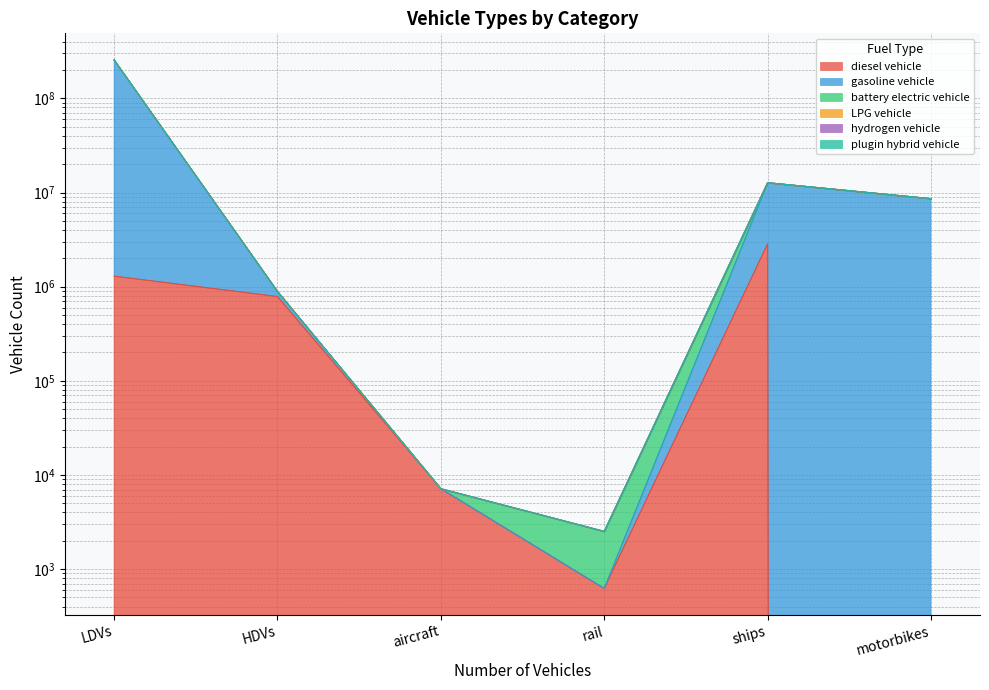

Reading left to right, extract all data points from this chart.

diesel vehicle: 1292884.0	786021.4	7149.1	624.1	2850434.9	0.0
gasoline vehicle: 256850555.0	891589.1	7149.1	2518.3	12705000.4	8596314.0
battery electric vehicle: 256209121.0	891589.1	7149.1	2518.3	12705000.4	8596314.0
LPG vehicle: 256202675.0	891462.4	7149.1	2518.3	12705000.4	8596314.0
hydrogen vehicle: 256109624.0	884207.3	7149.1	2518.3	12705000.4	8596314.0
plugin hybrid vehicle: 255236708.0	883907.3	7149.1	624.1	12705000.4	8596314.0